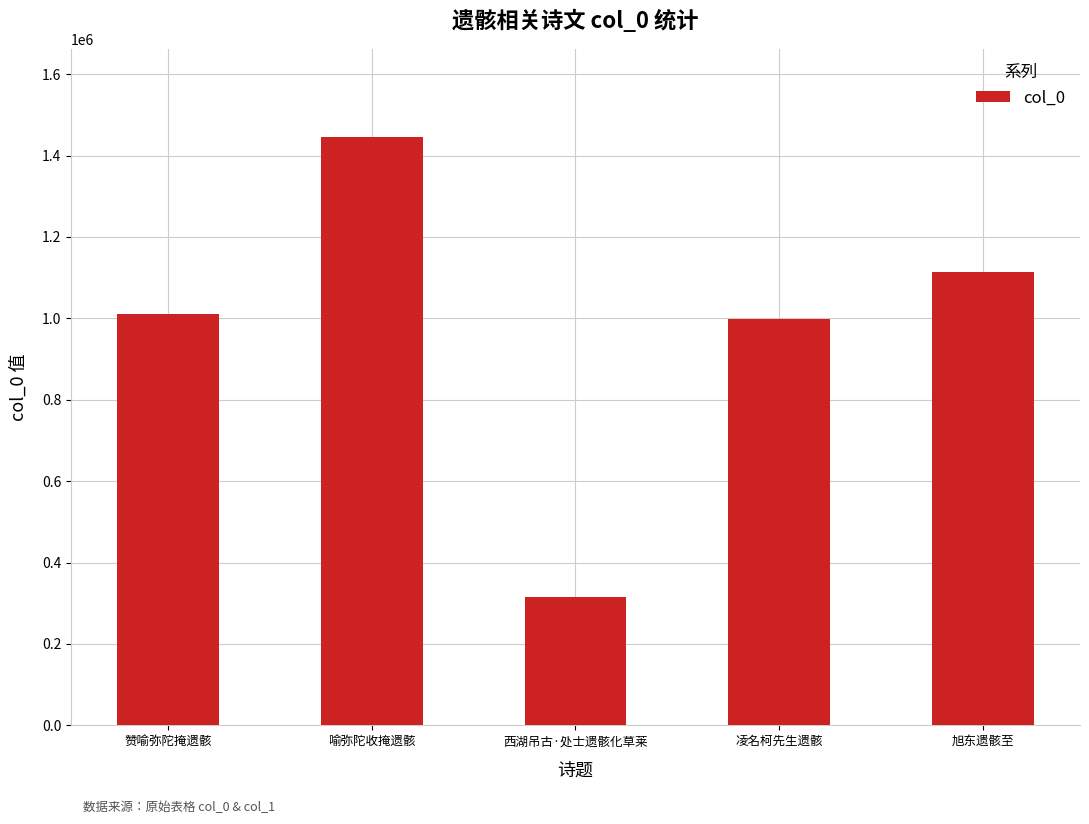

What is the maximum value shown in the chart?

1444986